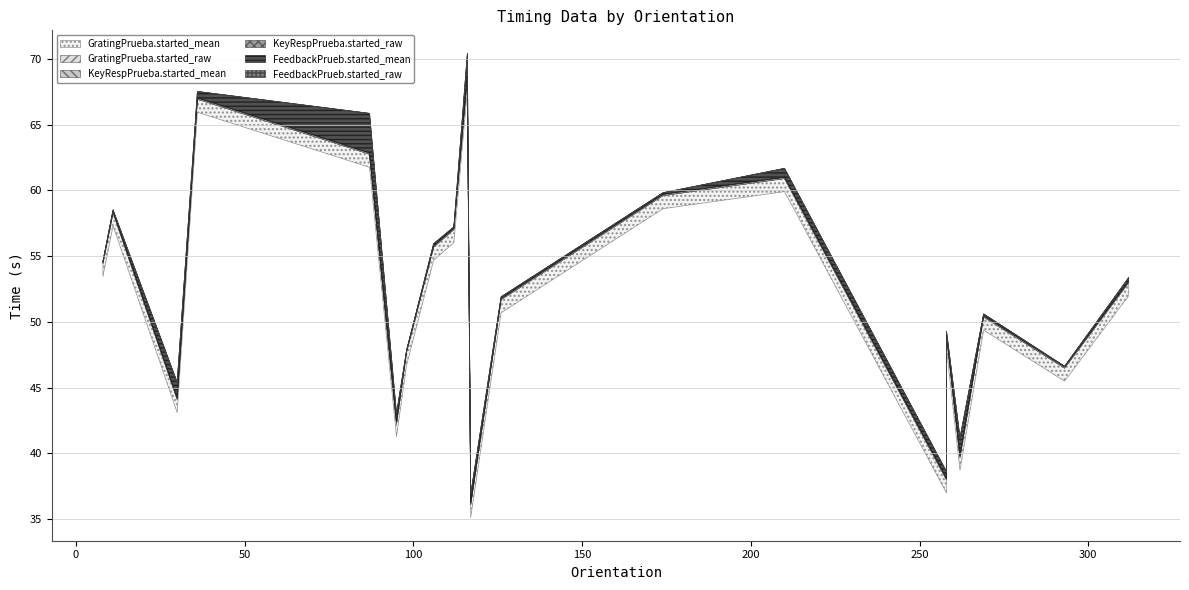

Reading right to left, list all the values displayed in this chart.

FeedbackPrueb.started_mean: 1=53.4	1=46.6	1=50.6	1=41.2	1=49.3	1=38.6	1=61.7	1=59.8	1=51.9	1=36.9	1=70.4	1=57.2	1=58.5	1=55.9	1=47.9	1=43.0	1=65.9	1=54.6	1=67.5	1=45.4
FeedbackPrueb.started_raw: 1=53.4	1=46.6	1=50.6	1=41.2	1=49.3	1=38.6	1=61.7	1=59.8	1=51.9	1=36.9	1=70.4	1=57.2	1=58.5	1=55.9	1=47.9	1=43.0	1=65.9	1=54.6	1=67.5	1=45.4
GratingPrueba.started_mean: 1=53.0	1=46.5	1=50.4	1=39.7	1=48.9	1=38.0	1=60.9	1=59.6	1=51.7	1=36.1	1=68.6	1=57.0	1=58.3	1=55.7	1=47.7	1=42.3	1=62.8	1=54.5	1=66.9	1=44.1
GratingPrueba.started_raw: 1=53.0	1=46.5	1=50.4	1=39.7	1=48.9	1=38.0	1=60.9	1=59.6	1=51.7	1=36.1	1=68.6	1=57.0	1=58.3	1=55.7	1=47.7	1=42.3	1=62.8	1=54.5	1=66.9	1=44.1
KeyRespPrueba.started_mean: 1=53.1	1=46.6	1=50.5	1=39.8	1=49.0	1=38.1	1=61.0	1=59.7	1=51.8	1=36.2	1=68.7	1=57.1	1=58.4	1=55.8	1=47.8	1=42.4	1=62.9	1=54.6	1=67.0	1=44.2
KeyRespPrueba.started_raw: 1=53.1	1=46.6	1=50.5	1=39.8	1=49.0	1=38.1	1=61.0	1=59.7	1=51.8	1=36.2	1=68.7	1=57.1	1=58.4	1=55.8	1=47.8	1=42.4	1=62.9	1=54.6	1=67.0	1=44.2